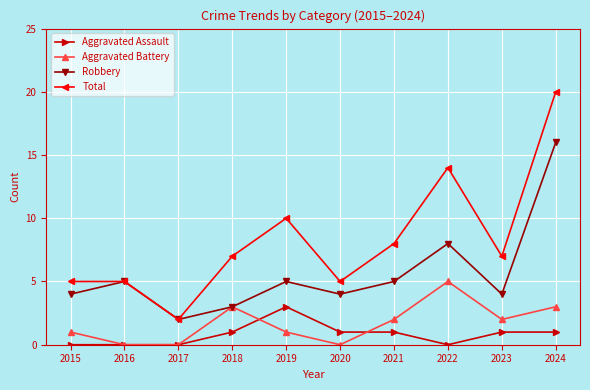

What is the spread (max minus min) of values at 2017?

2